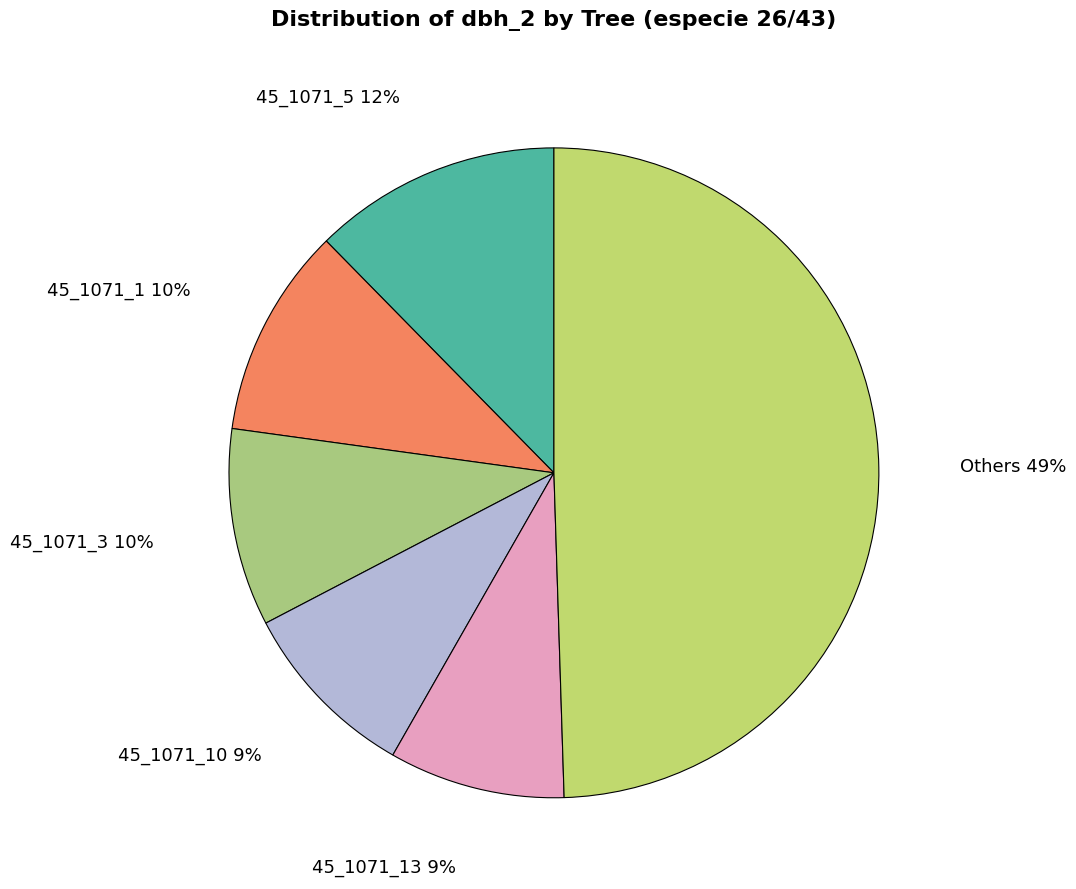

How many segments does this pie chart have?

6